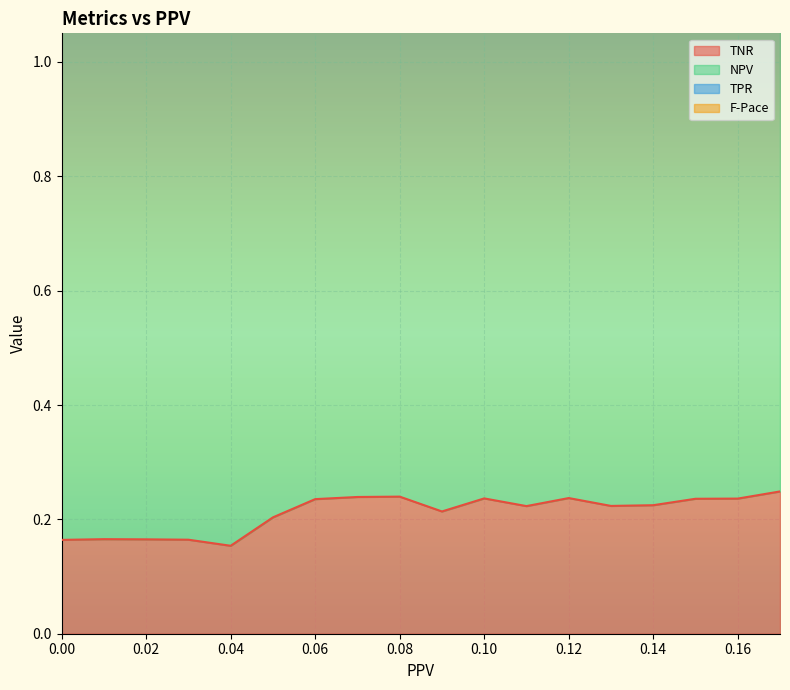

Which series changed the most between 0 and 0?

TNR